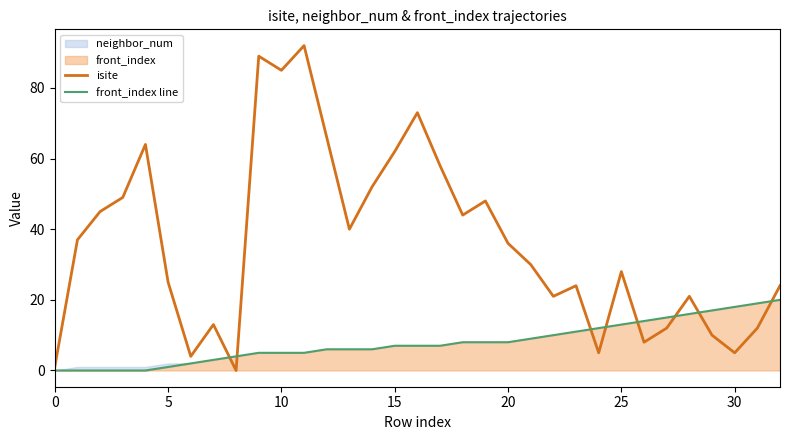

Where does the front_index line series first go above 7?

18